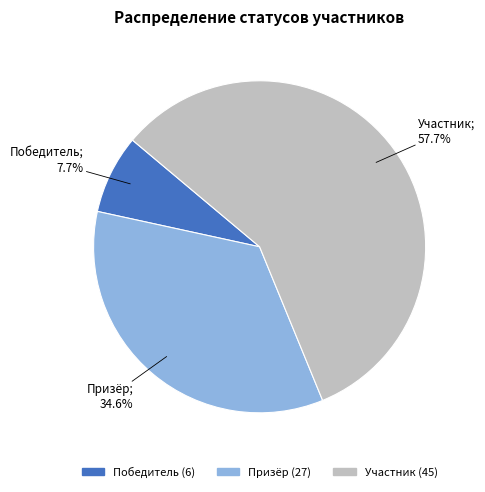

Is it true that Победитель is 21% of the pie?

False